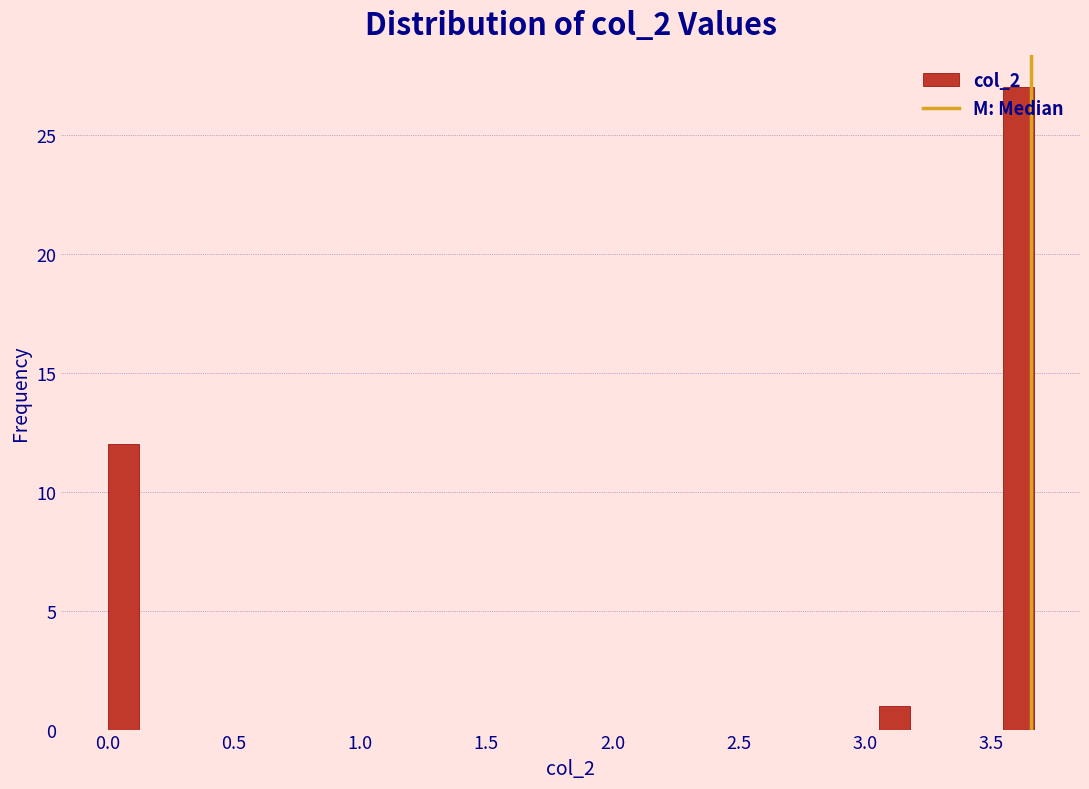

Read against the x-axis, roughly where is the centre of the tallest bar?

3.60